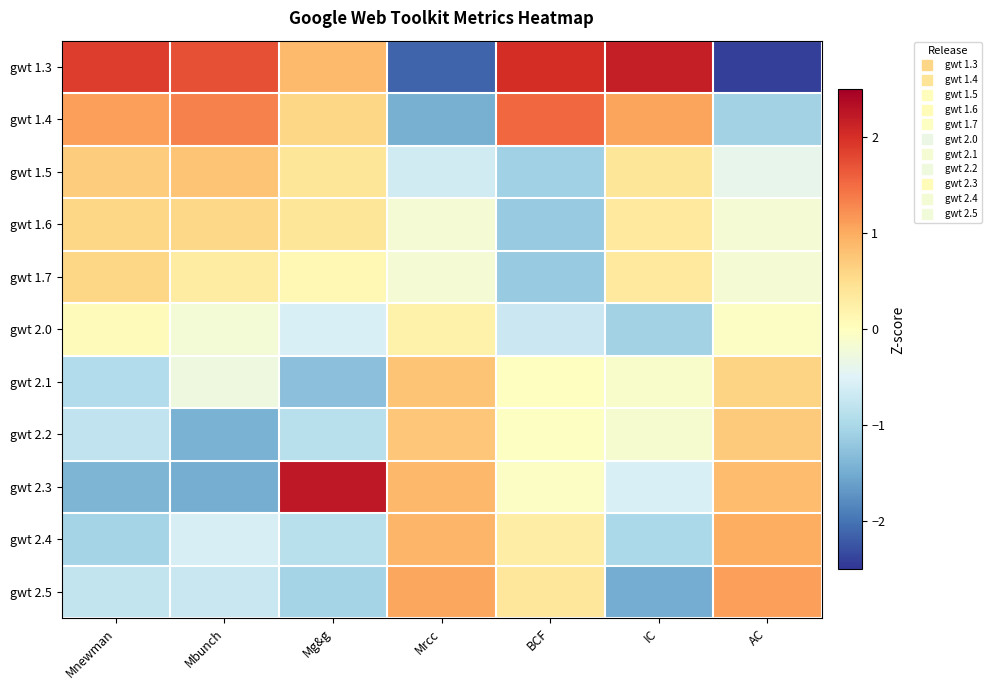

Which category has the lowest value across all series?

AC